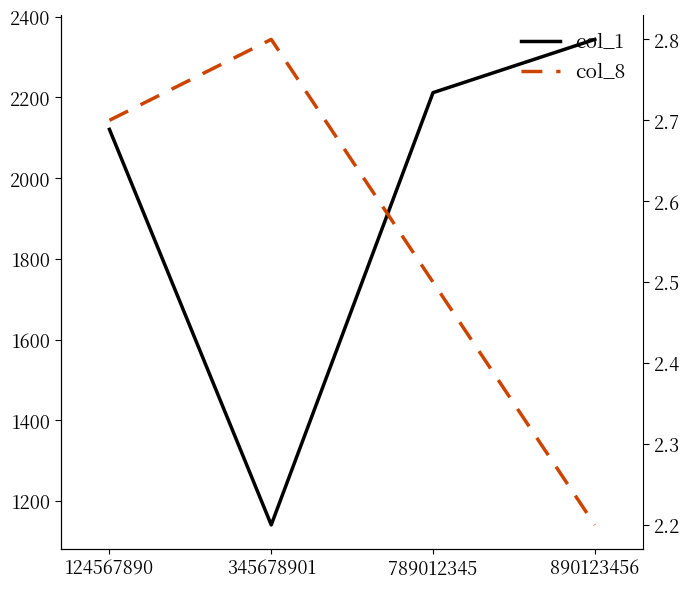

The col_1 series shows 473.5 at 345678901. True or false?

False